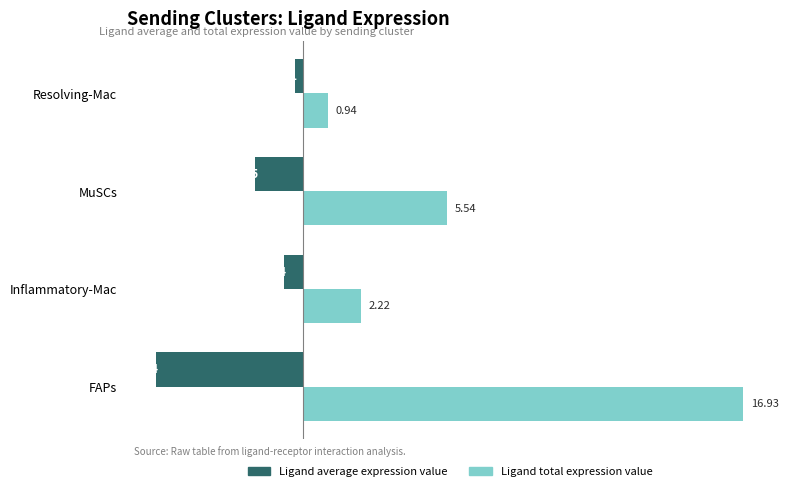

Between Inflammatory-Mac and Resolving-Mac, which series saw the biggest shift?

Ligand total expression value